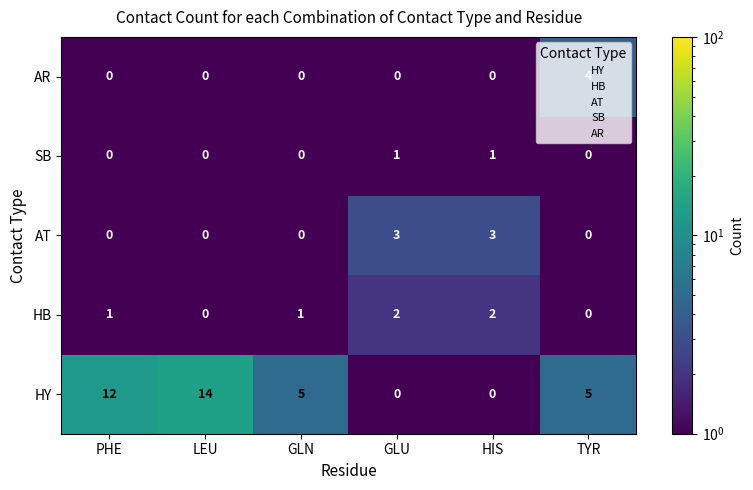

Which series changed the most between LEU and GLU?

HY